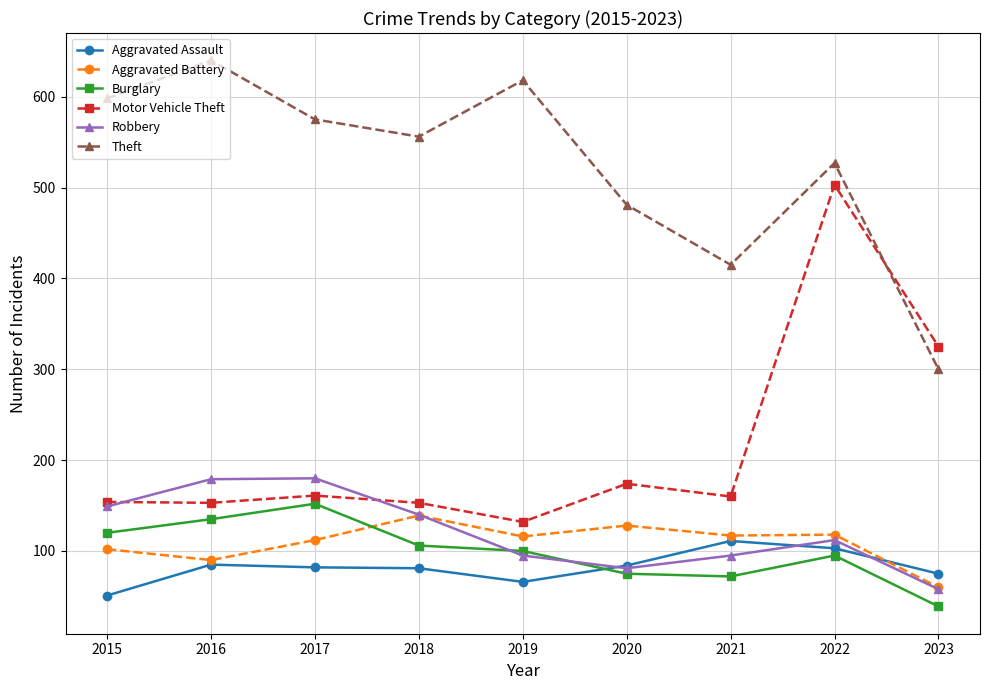

What is the sum of all Burglary values?

894